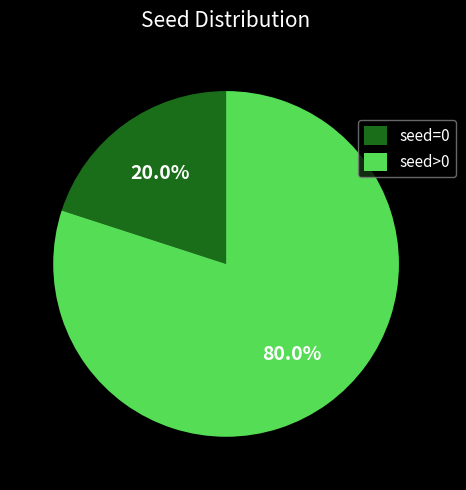

How many slices are in this pie chart?

2